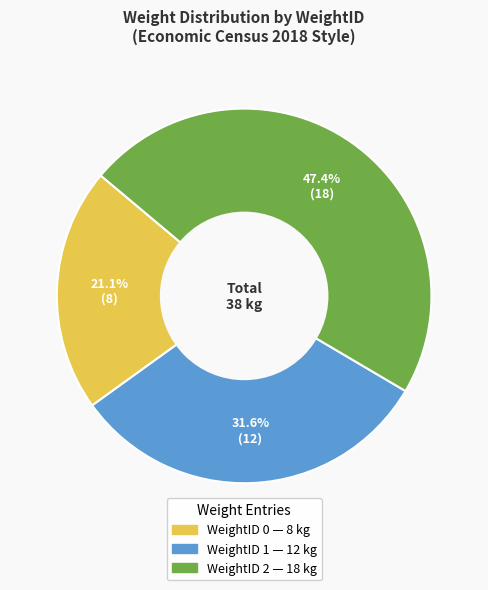

How many segments does this pie chart have?

3